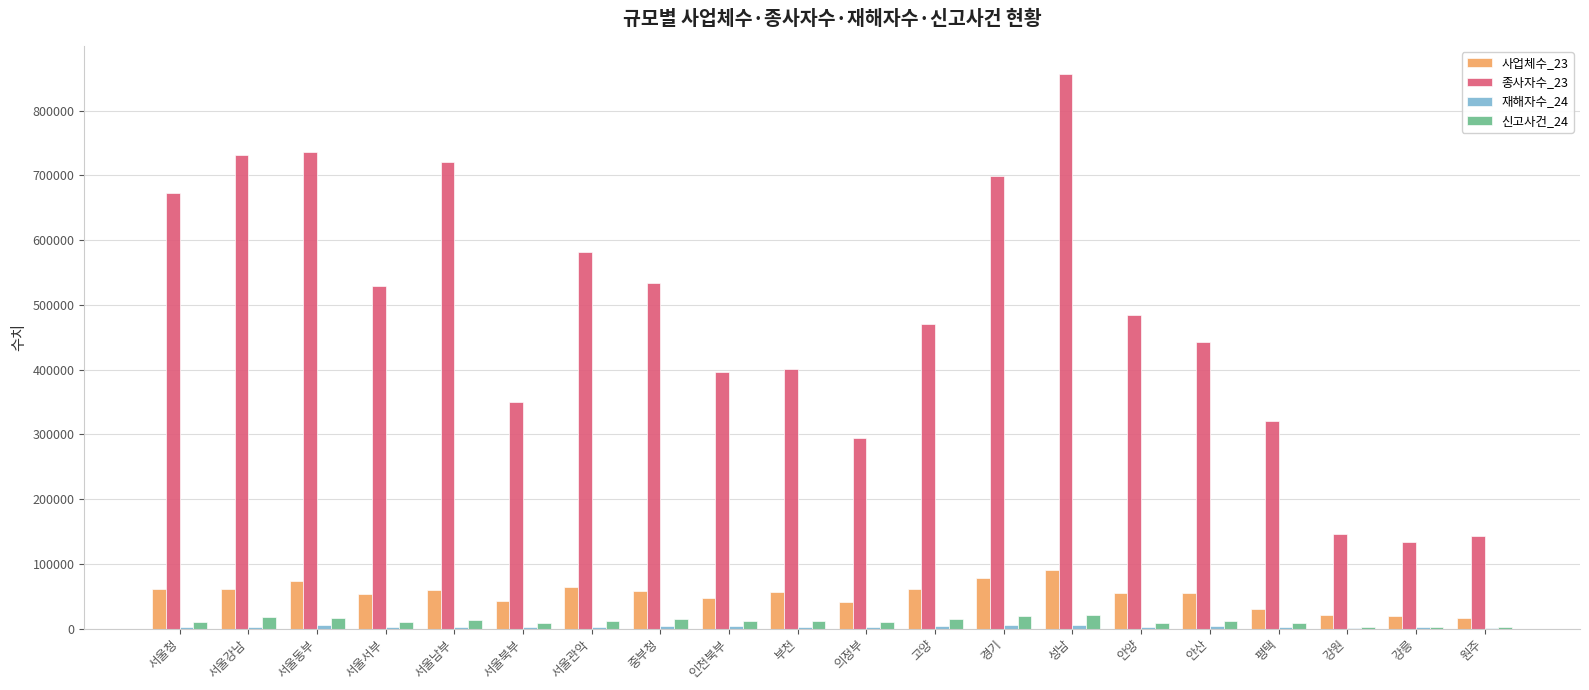

Is the value of 종사자수_23 at 평택 greater than the value of 신고사건_24 at 경기?

Yes